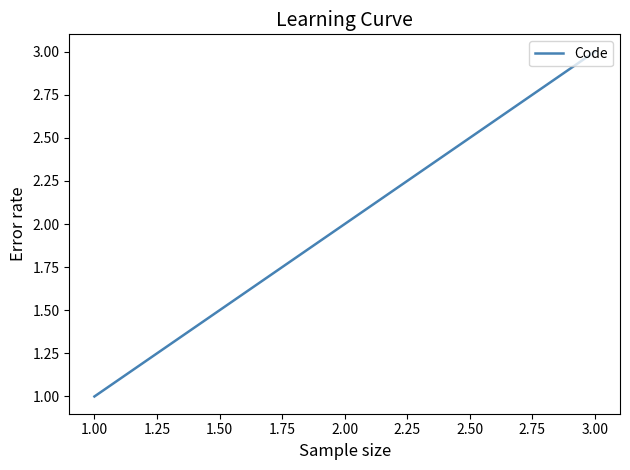

Reading left to right, list all the values displayed in this chart.

1	2	3